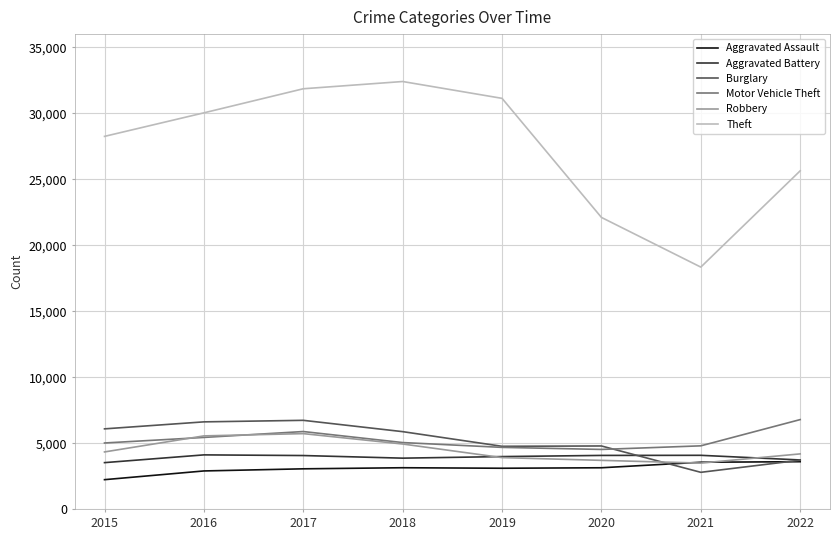

What is the maximum value for Robbery?

5737